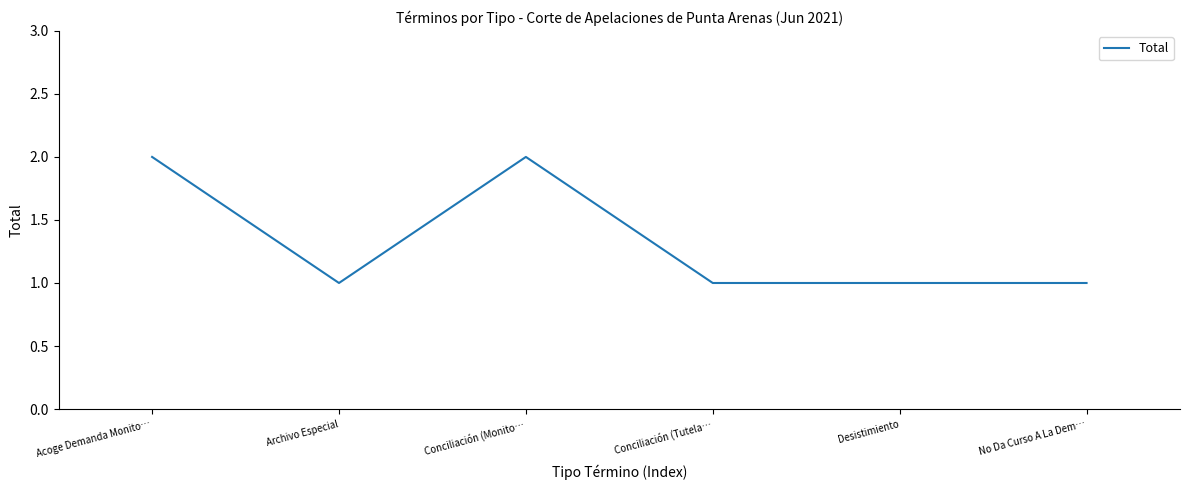

Count the number of data series in this chart.

1